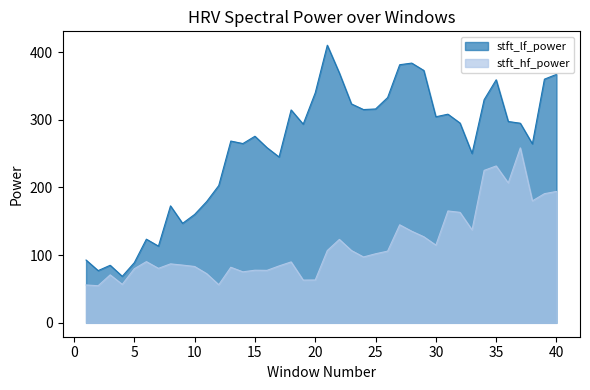

What is the greatest value displayed?

410.2